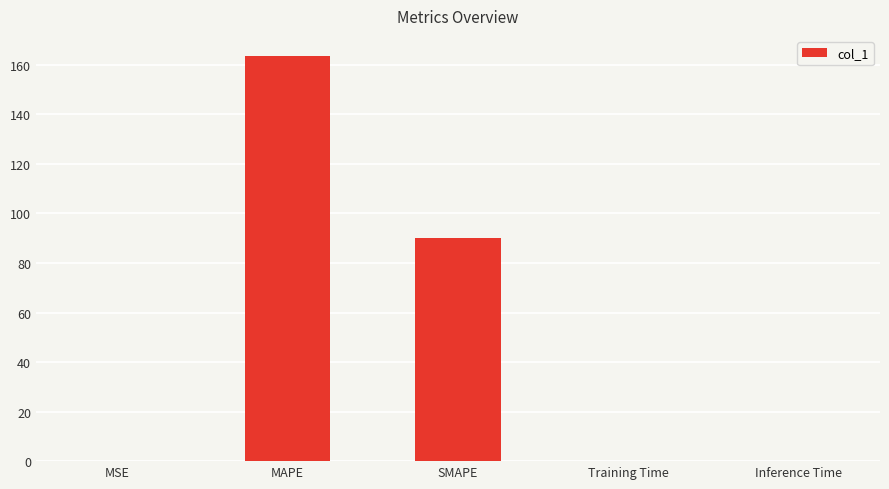

Read the value at MAPE.

163.5